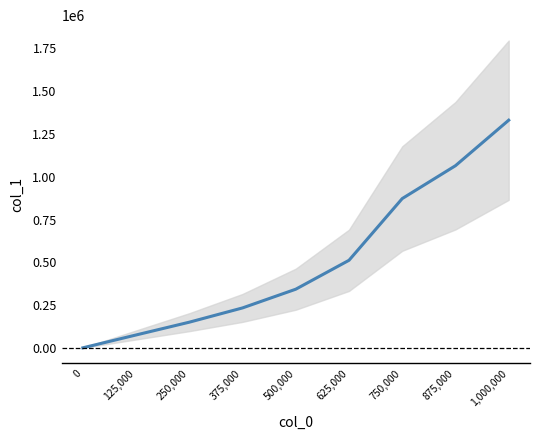

Which has a higher value, 125,000 or 375,000?

375,000